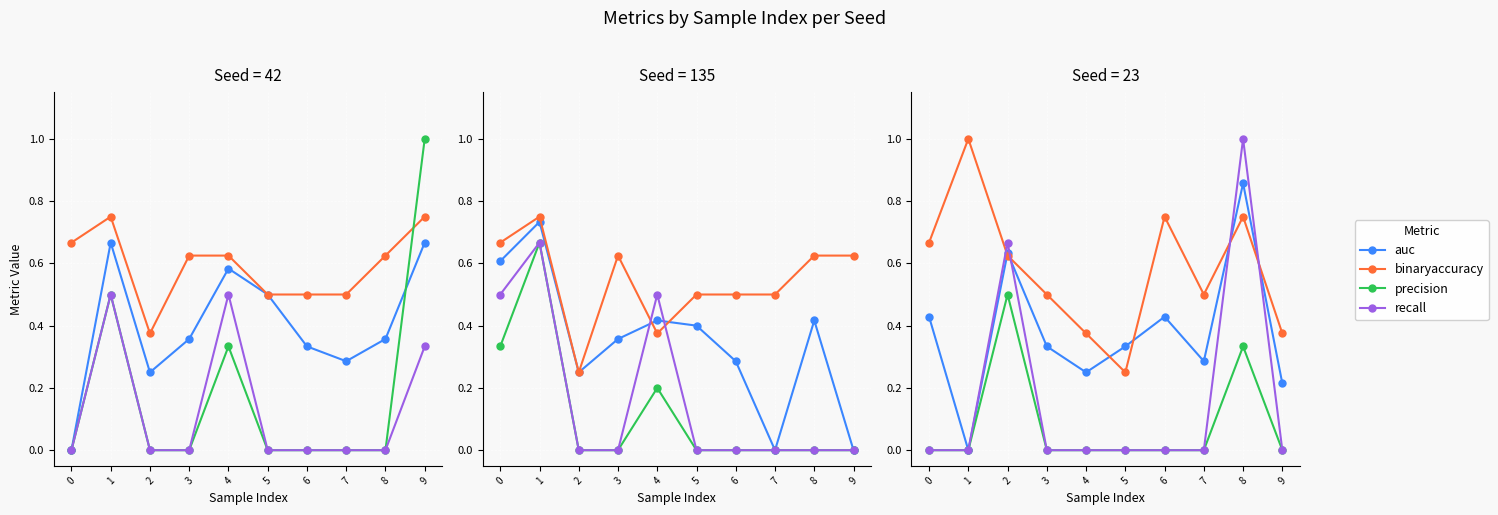

How many lines are shown in the chart?

4